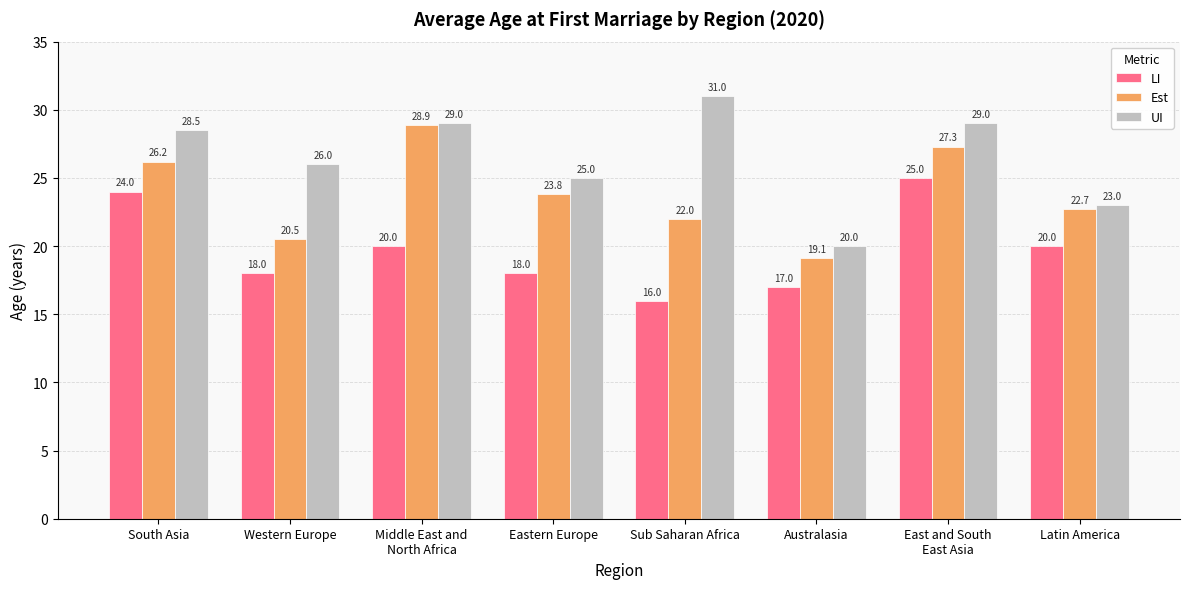

Which series changed the most between Sub Saharan Africa and Australasia?

UI